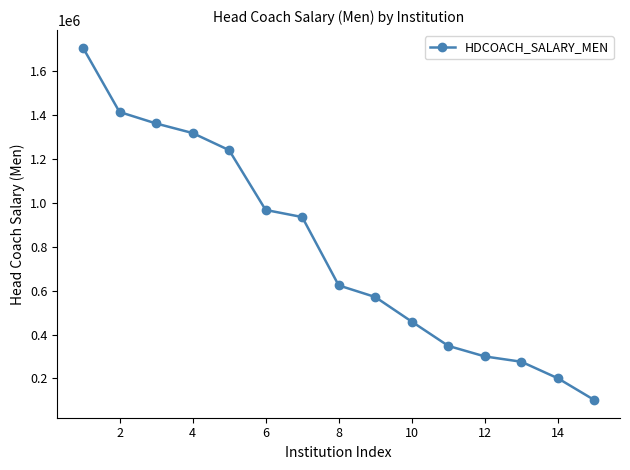

What is the smallest value displayed?

101506